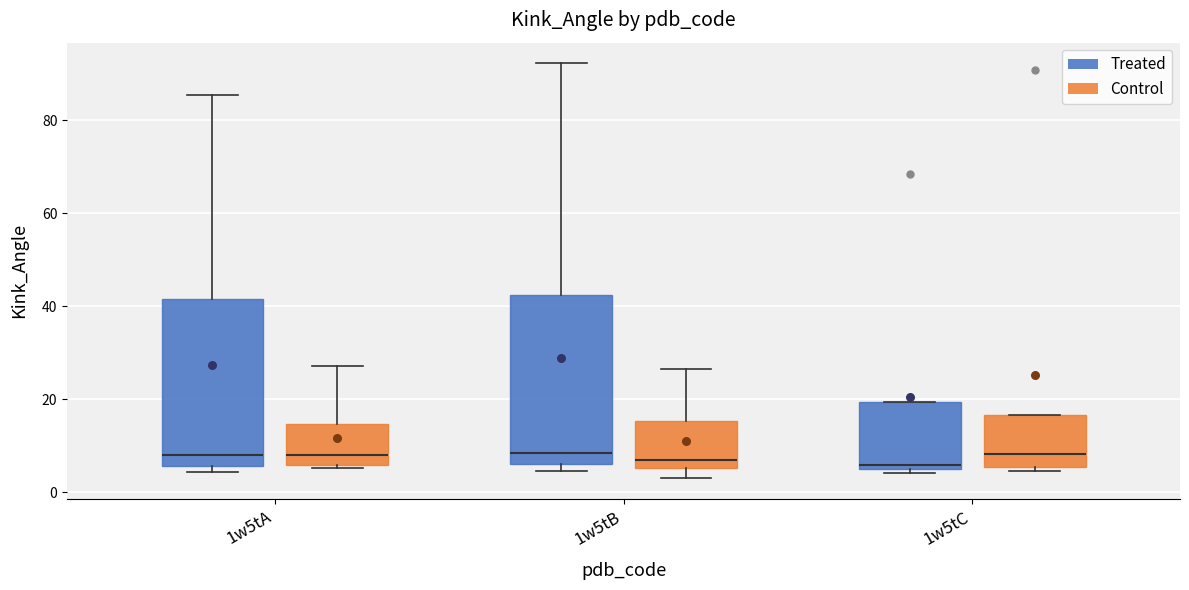

Where is the lower edge of the box for 1w5tC (Treated) on the y-axis? The values are not printed on the chart, so give them approximately, as read against the axis.

6